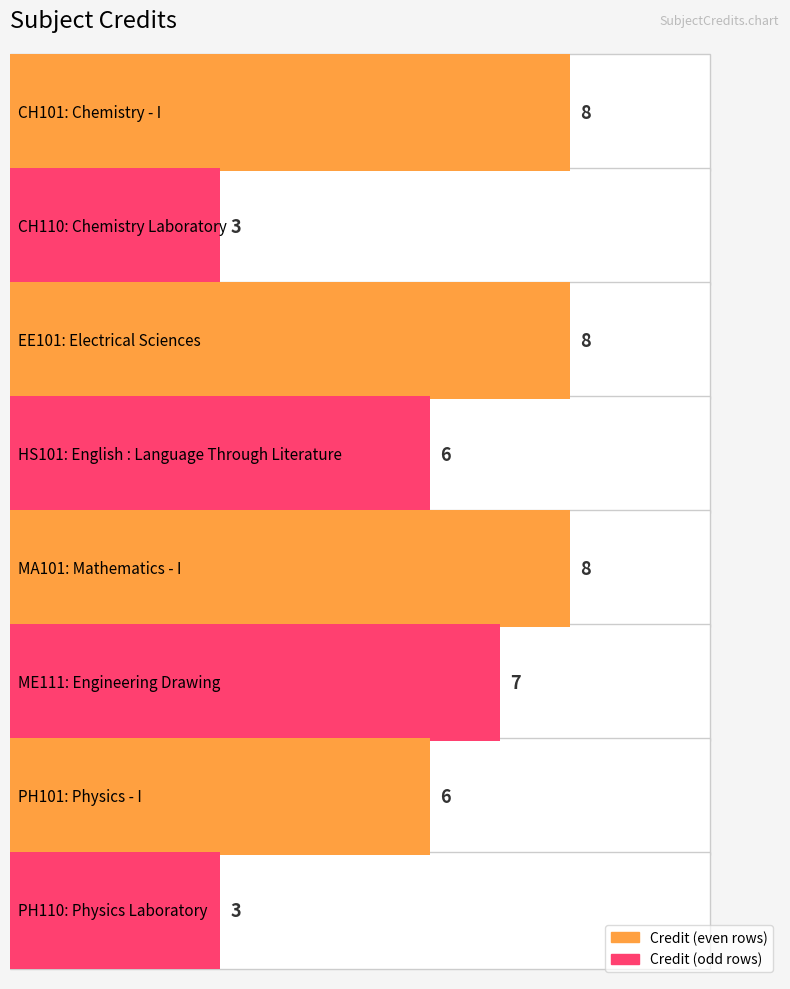

Are the bars grouped side by side (vs. stacked)?

No